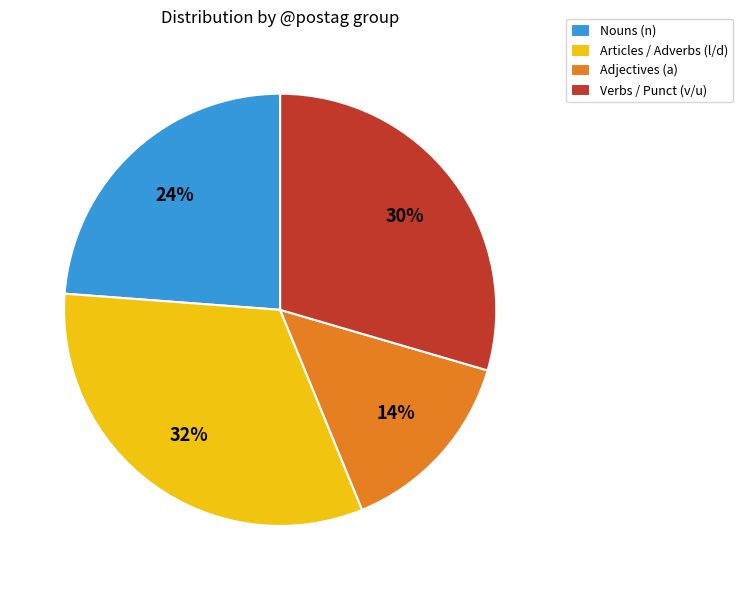

To the nearest percent, what portion does Articles / Adverbs (l/d) represent?

32%